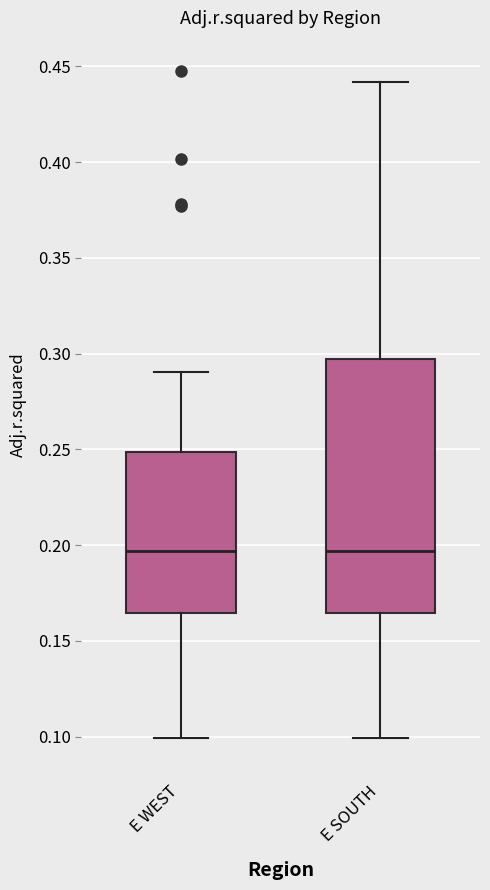

Reading left to right, transcribe this box plot: for each box, give where its median line is, the range the box spans, and where its two whiskers end, as read against the y-axis. The values are not printed on the chart, so give them approximately, as read against the axis.

E WEST: median 0.195, box 0.165 to 0.250, whiskers 0.100 to 0.290
E SOUTH: median 0.195, box 0.165 to 0.295, whiskers 0.100 to 0.440